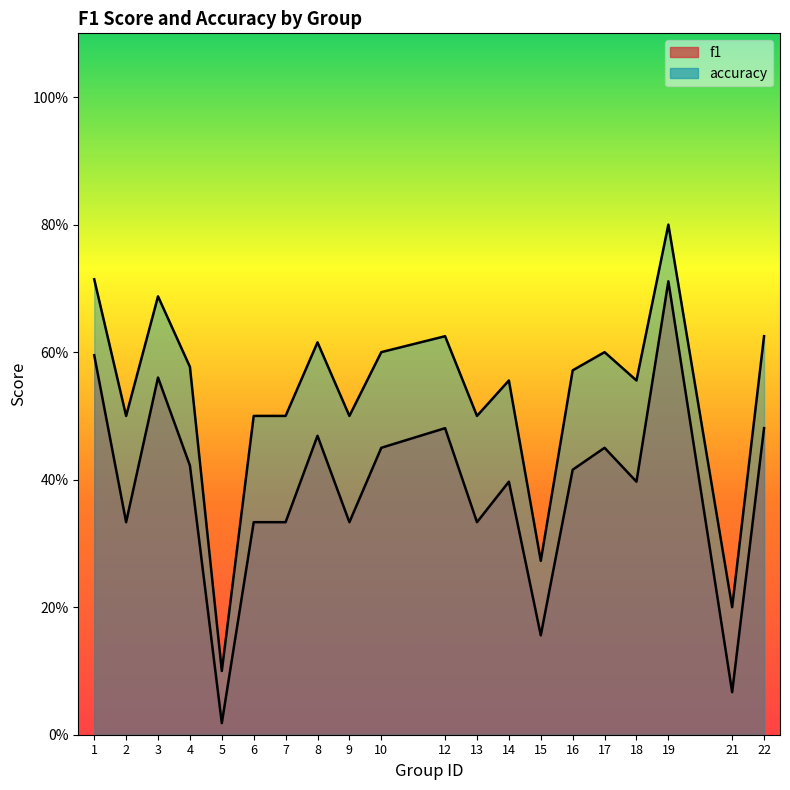

Between 3 and 22, which is larger?

3